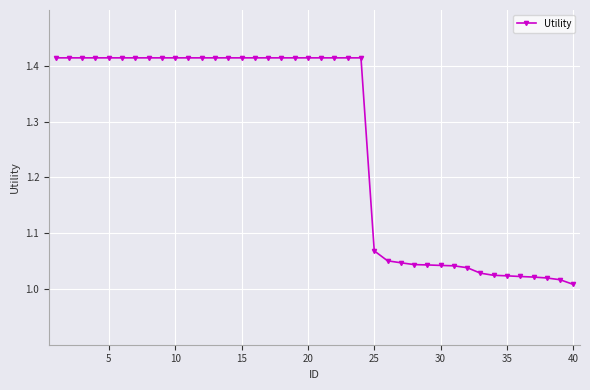

What is the difference between the maximum and minimum values?

0.4